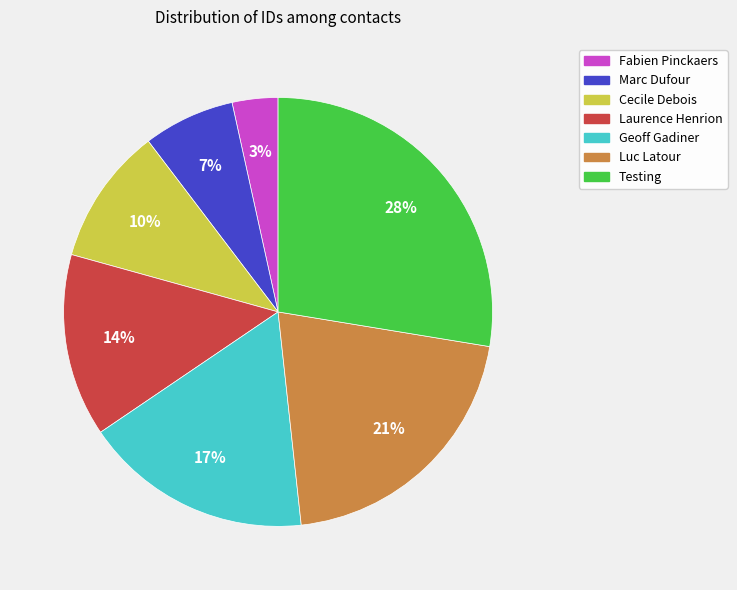

Does Laurence Henrion account for over 50% of the chart?

No